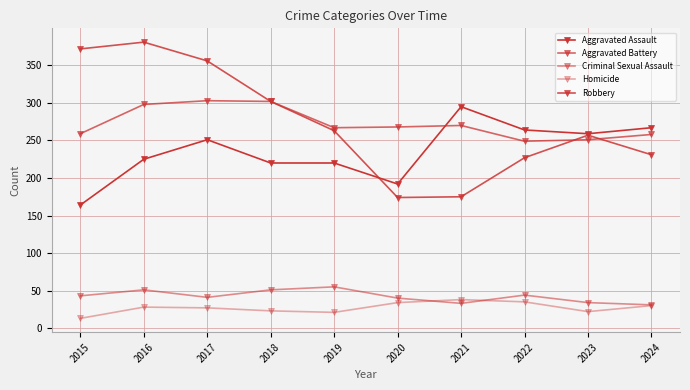

How many data points in Criminal Sexual Assault are less than 43?

5